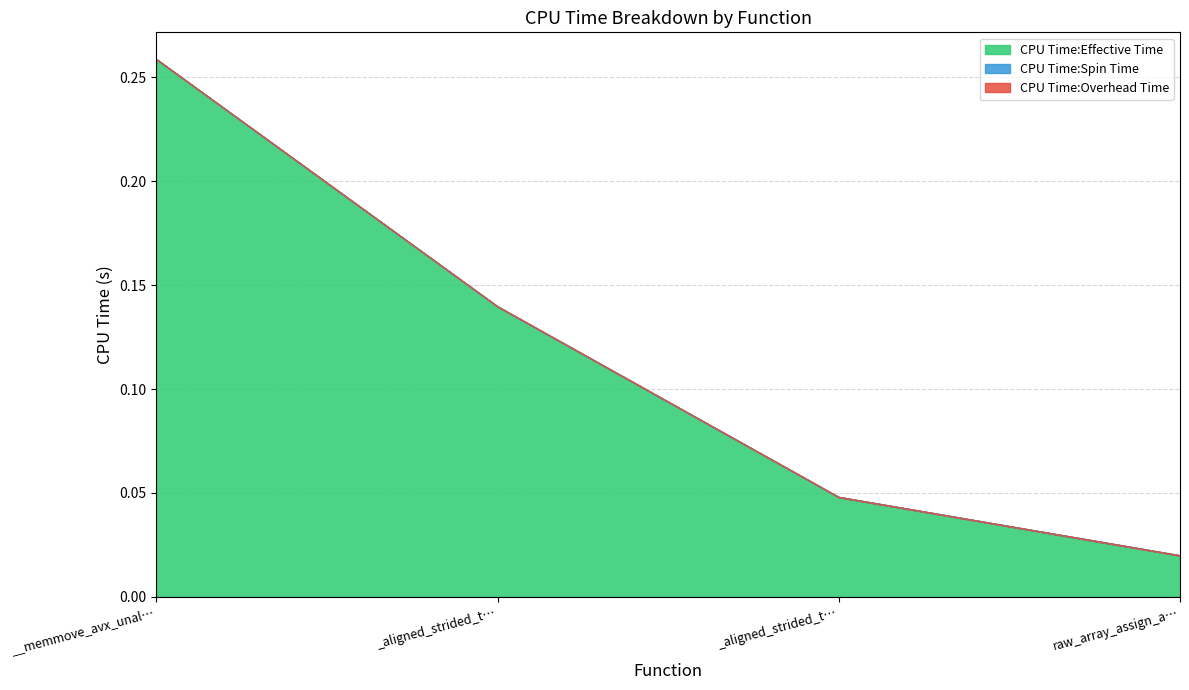

What is the sum of the CPU Time:Effective Time values at _aligned_strided_to_contig_size4 and raw_array_assign_array?

0.2